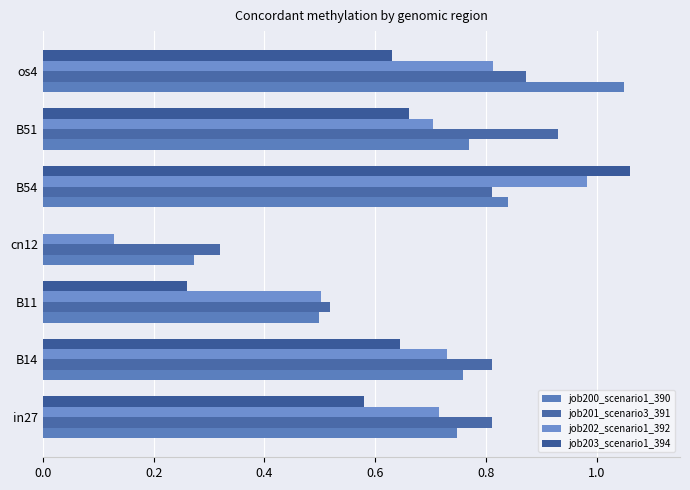

At which category is the sum across all series the highest?

B54